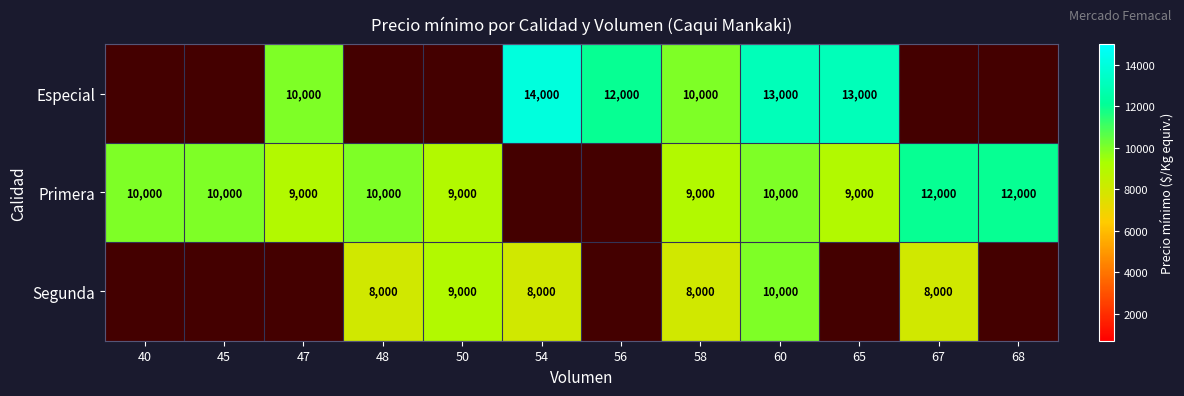

Is the value of Primera at 45 greater than the value of Especial at 65?

No